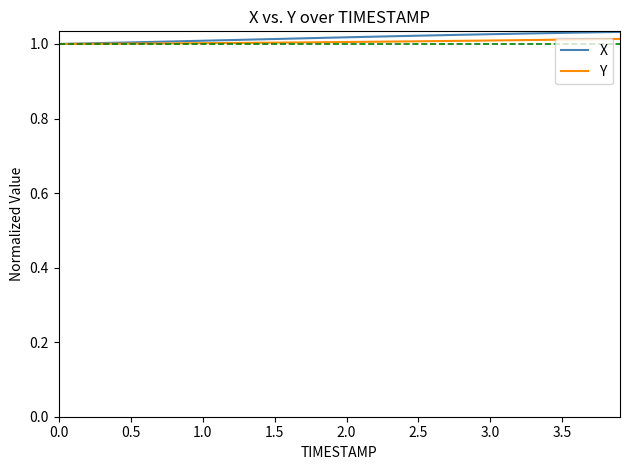

What is the maximum value shown in the chart?

1.0